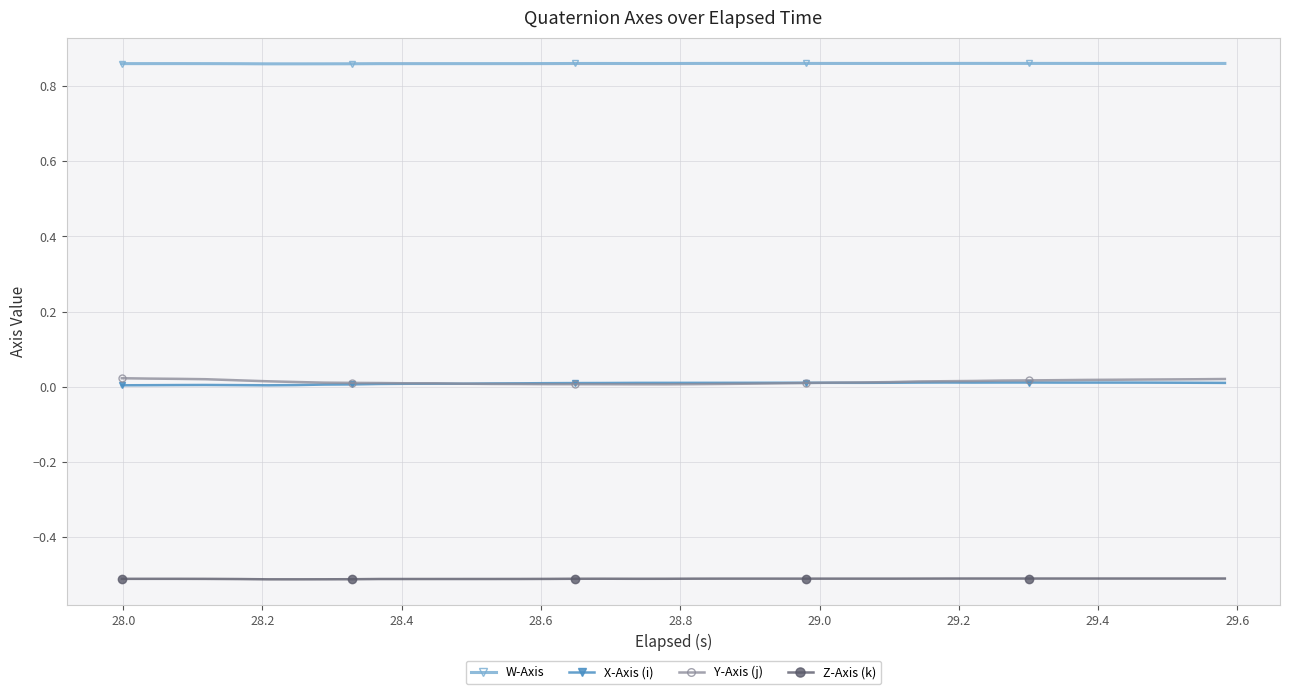

What is the minimum value shown in the chart?

-0.5